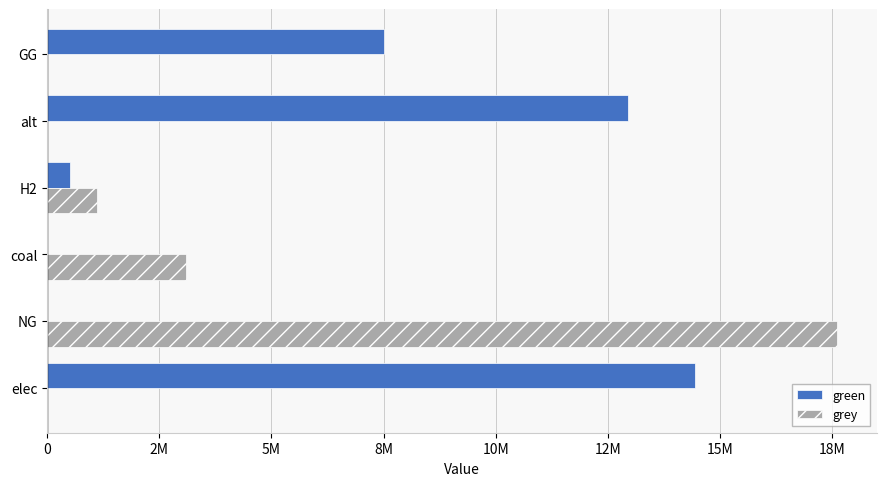

List the series in order of their peak value, highest first.

grey, green